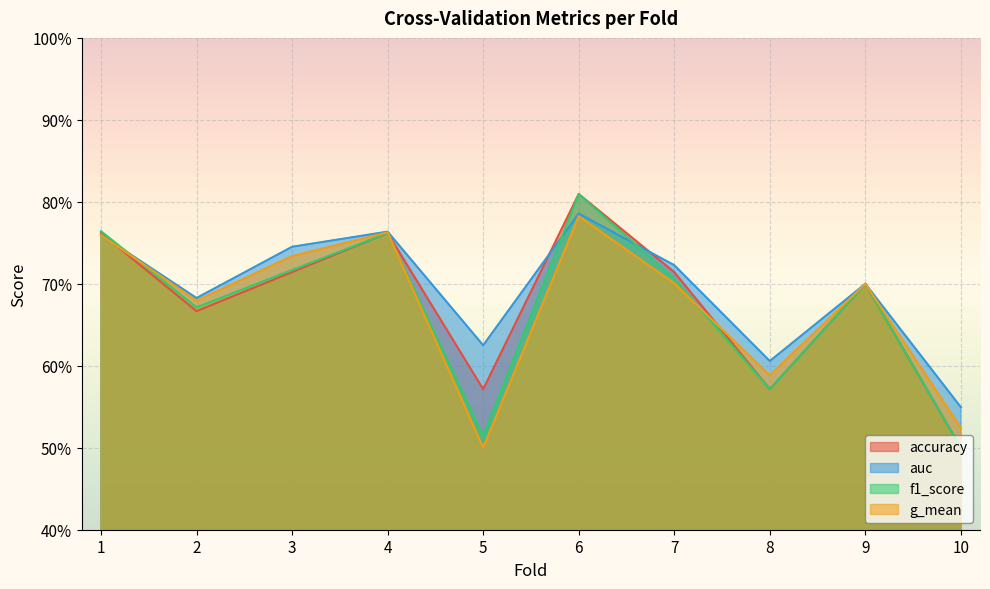

Where is g_mean nearest to the value 0?

5